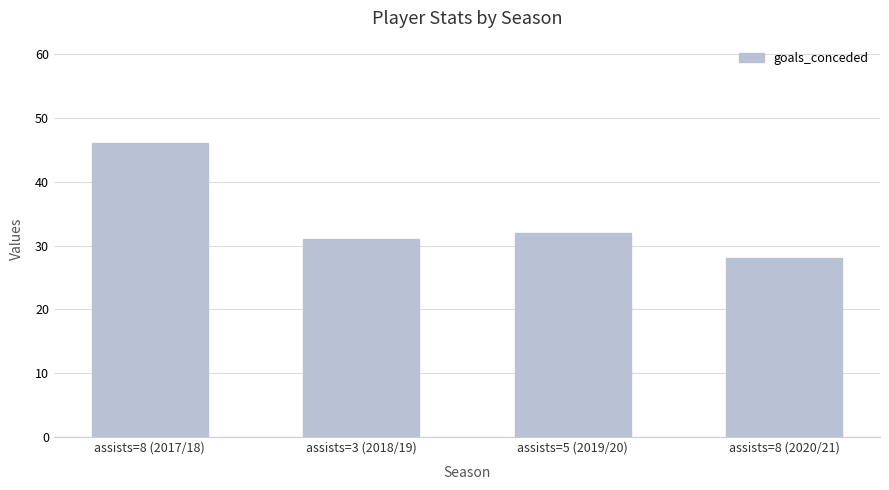

What is the label of the 1st bar from the right?

assists=8 (2020/21)